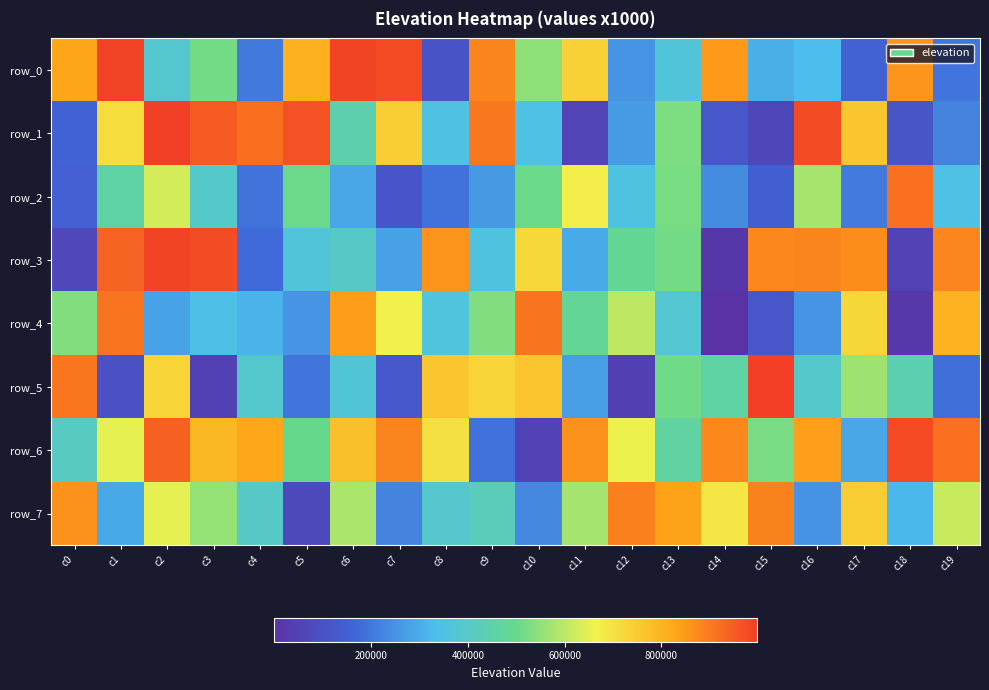

What is the approximate value of row_1 at c16, to the nearest 100?

977800